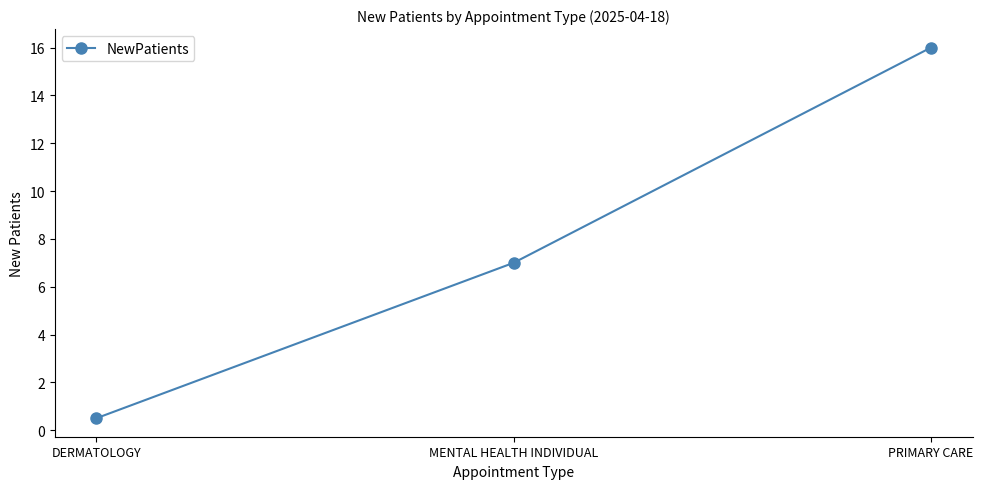

How many lines are shown in the chart?

1